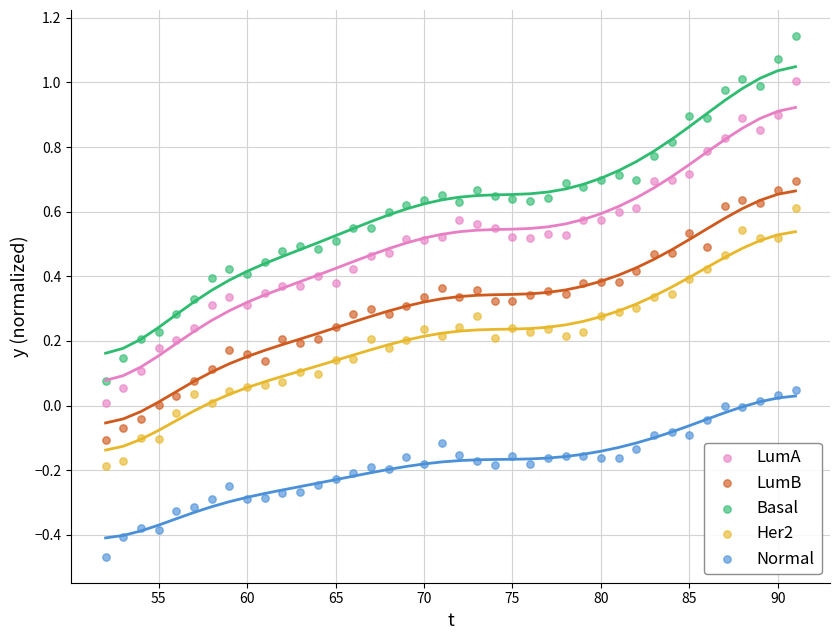

Which series has the widest spread of Y values?

Basal